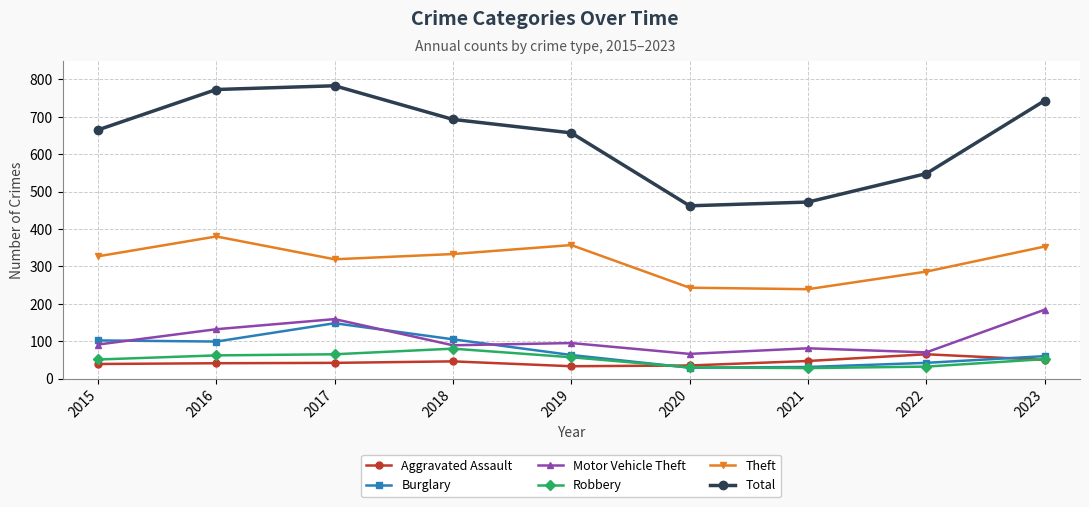

Is the value of Motor Vehicle Theft at 2022 greater than the value of Total at 2017?

No